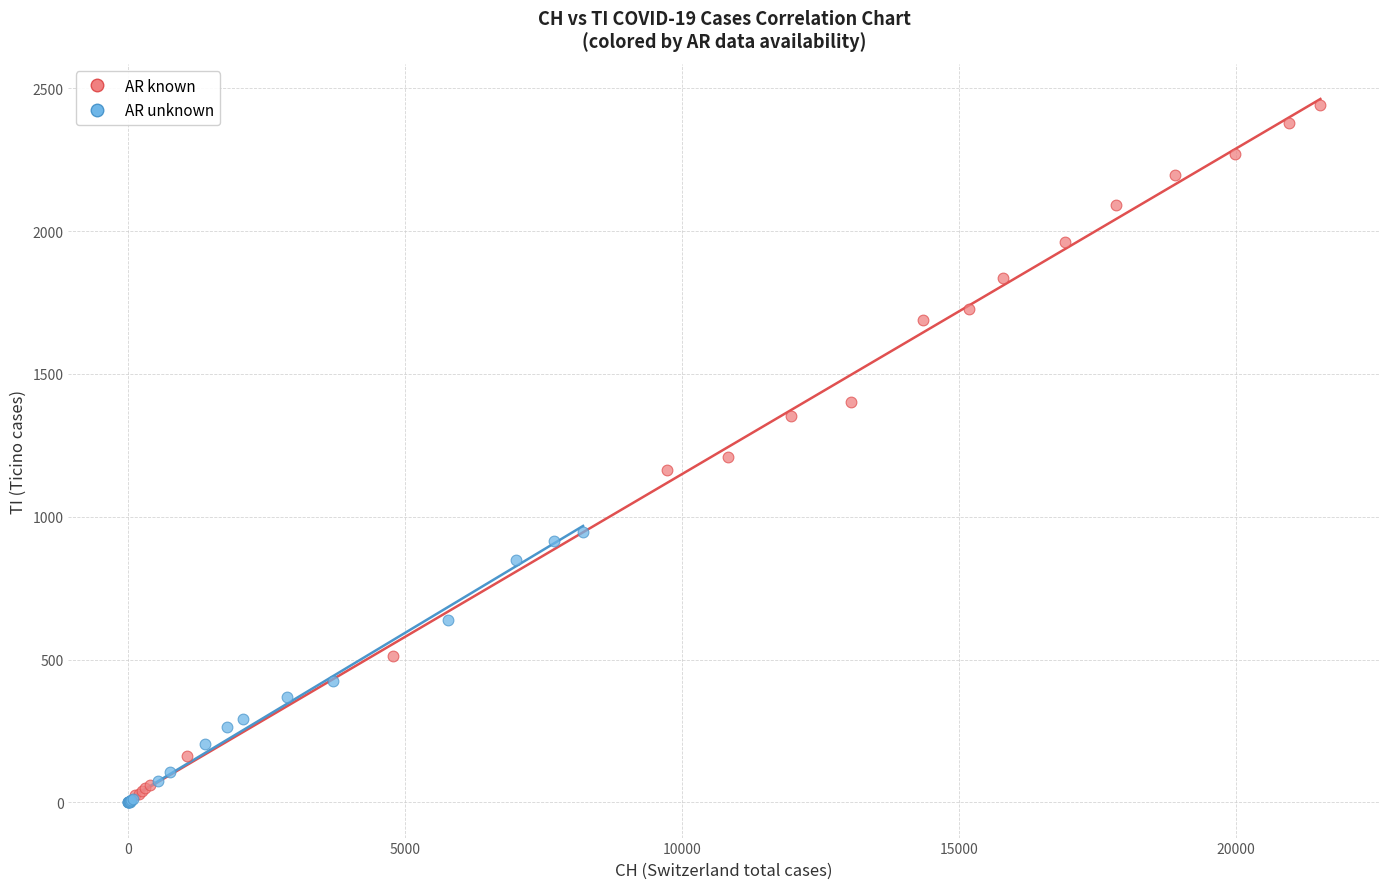

Which series contains the highest Y value?

AR known